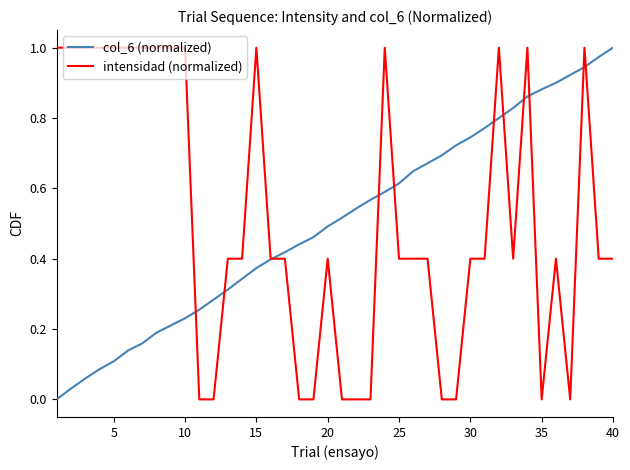

Does the chart have visible grid lines?

No